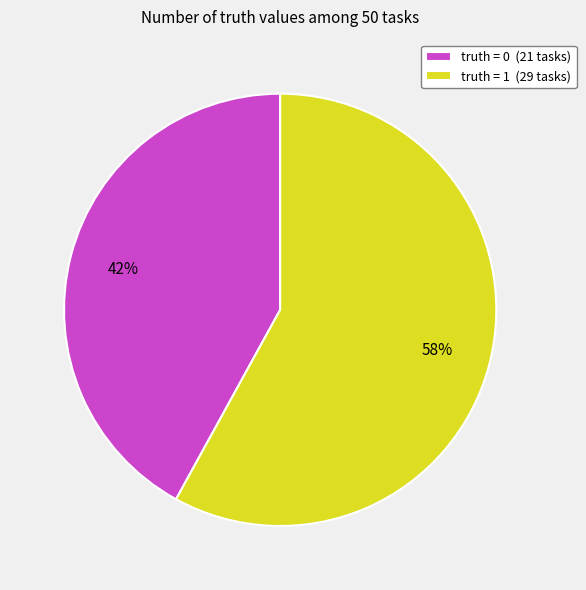

To the nearest percent, what is the difference between the largest and smallest slice percentages?

16%